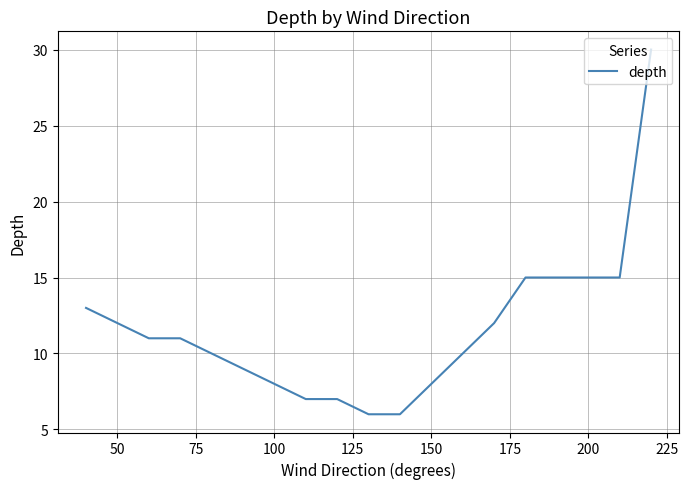

What is the sum of all values?

220